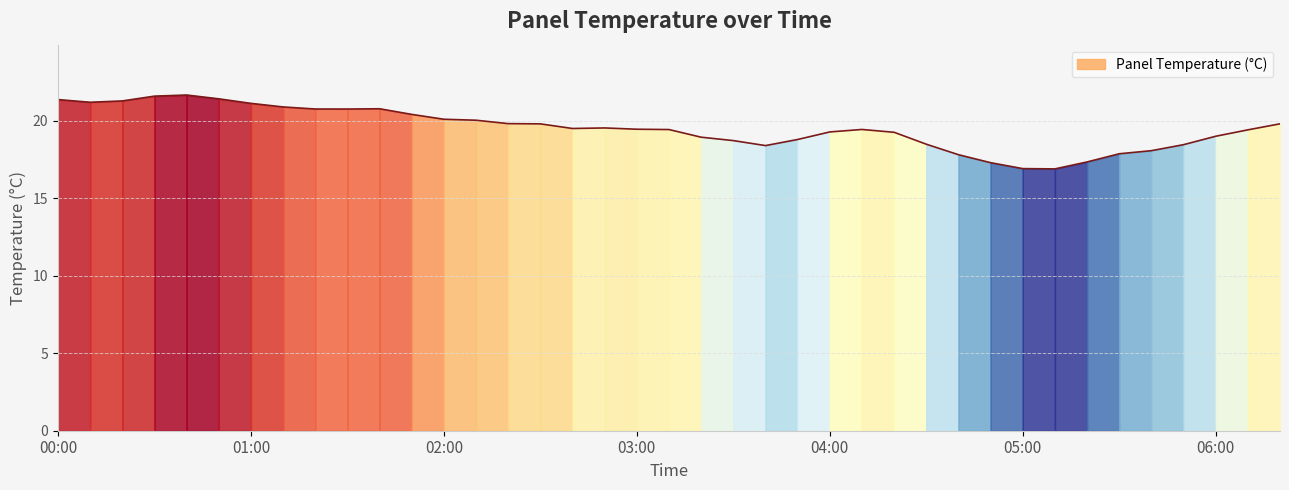

What is the average value?

19.5